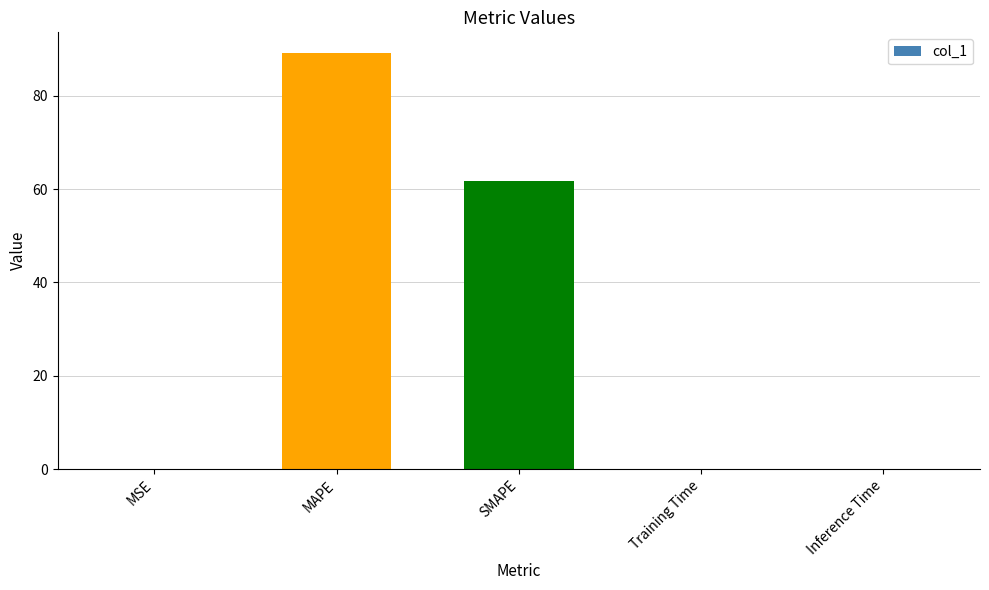

Count the number of categories in the chart.

5